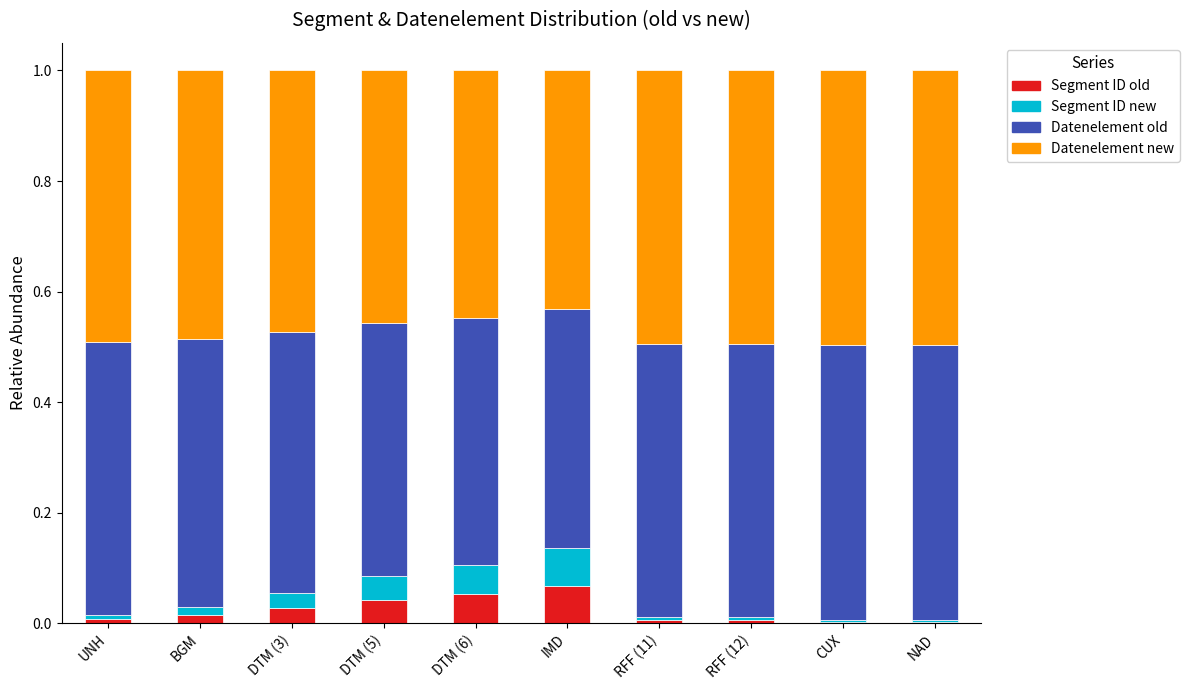

Is it true that Segment ID old equals 0.0 at RFF (12)?

True